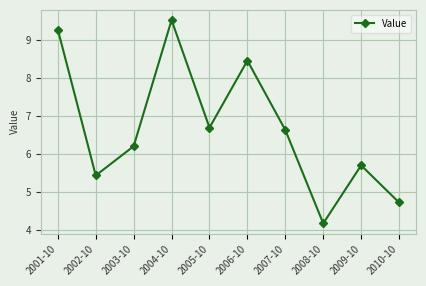

What is the ratio of the value at 2001-10 to the value at 2005-10?

1.4